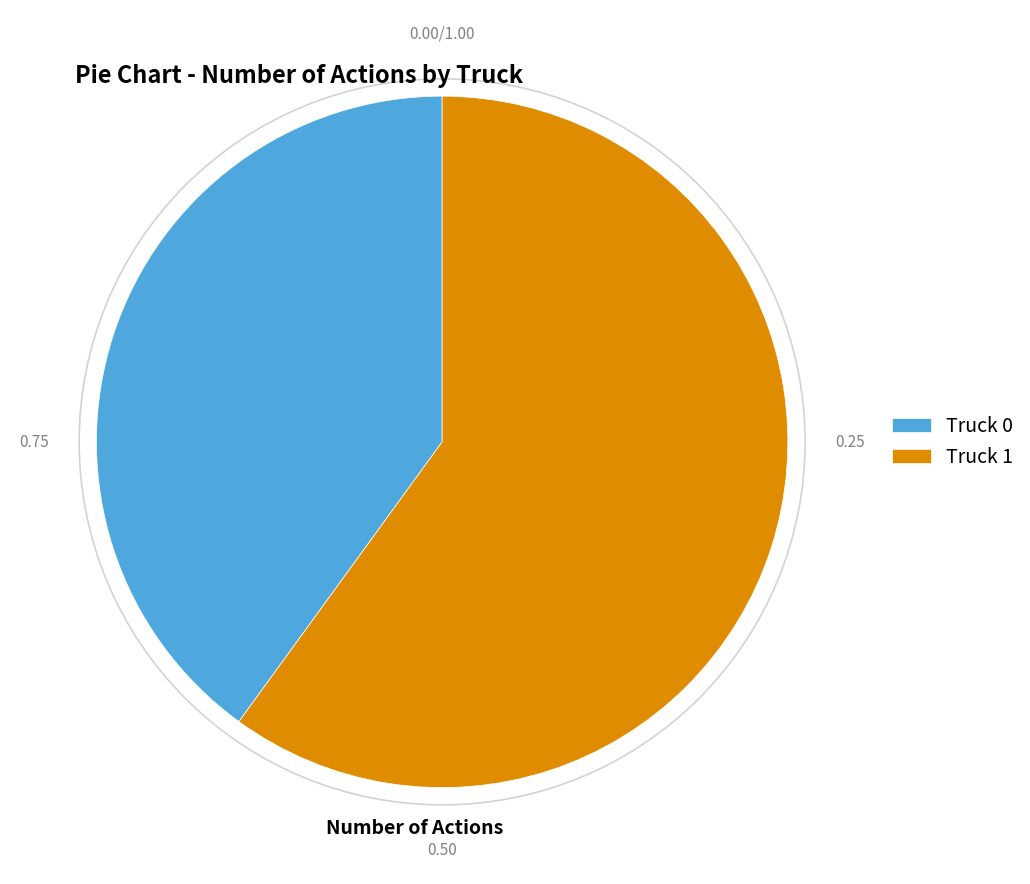

Do Truck 1 and Truck 0 together represent more than half of the pie?

Yes